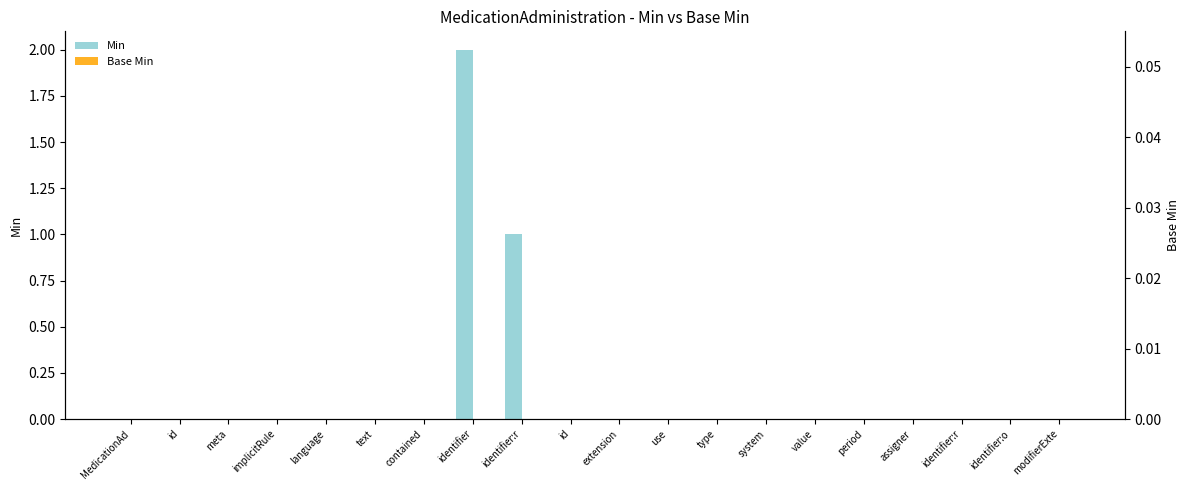

Between meta and identifier, which is larger?

identifier